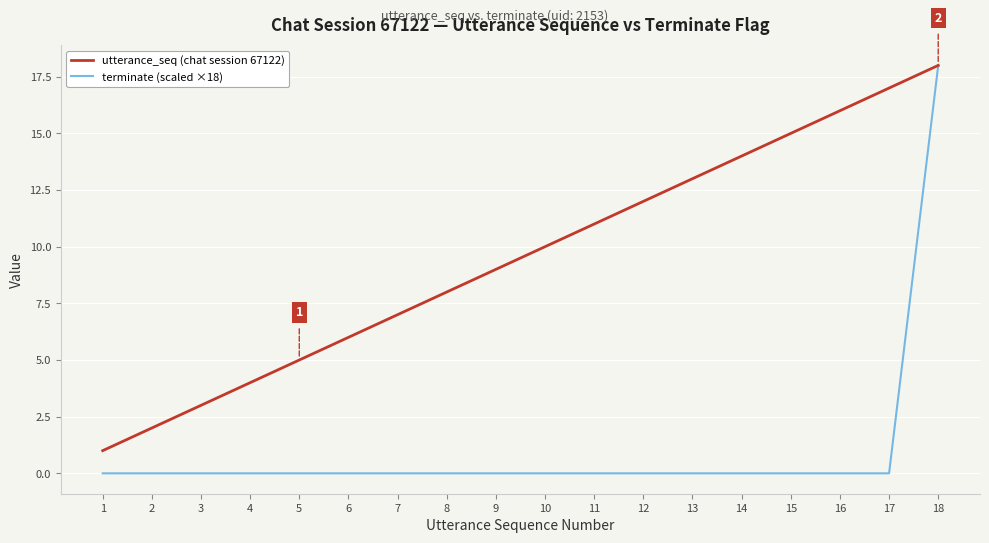

What is the lowest value of the utterance_seq (chat session 67122) series?

1